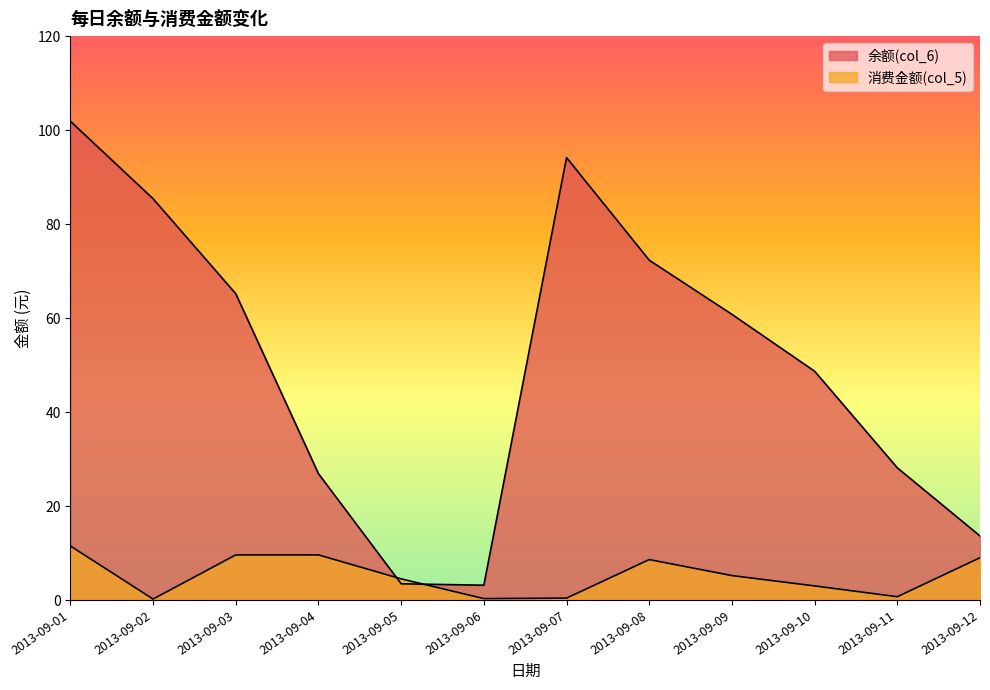

At which category does 消费金额(col_5) reach its first local valley?

2013-09-02